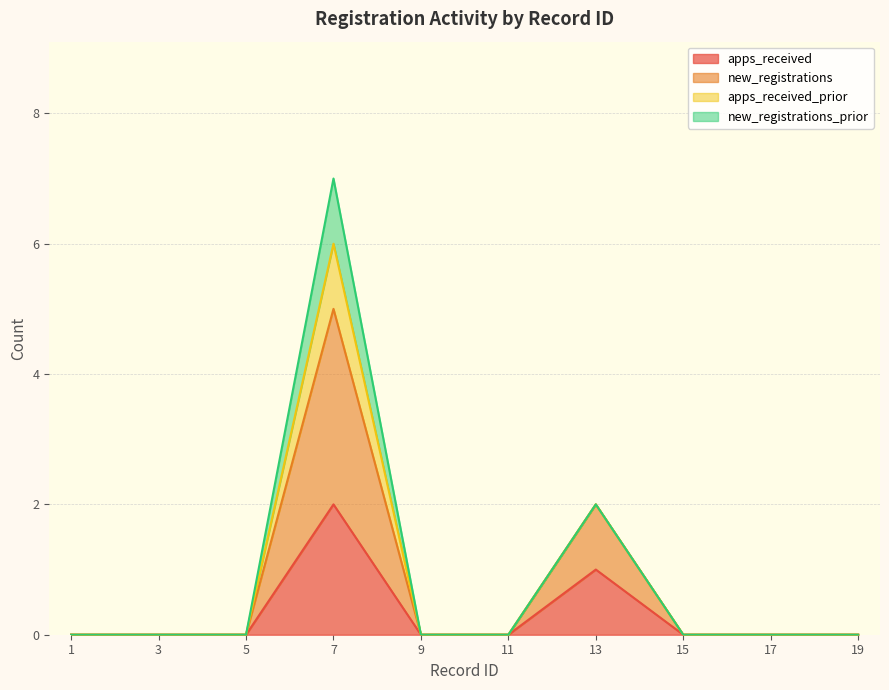

What is the difference between the second highest and second lowest values in the new_registrations series?

2